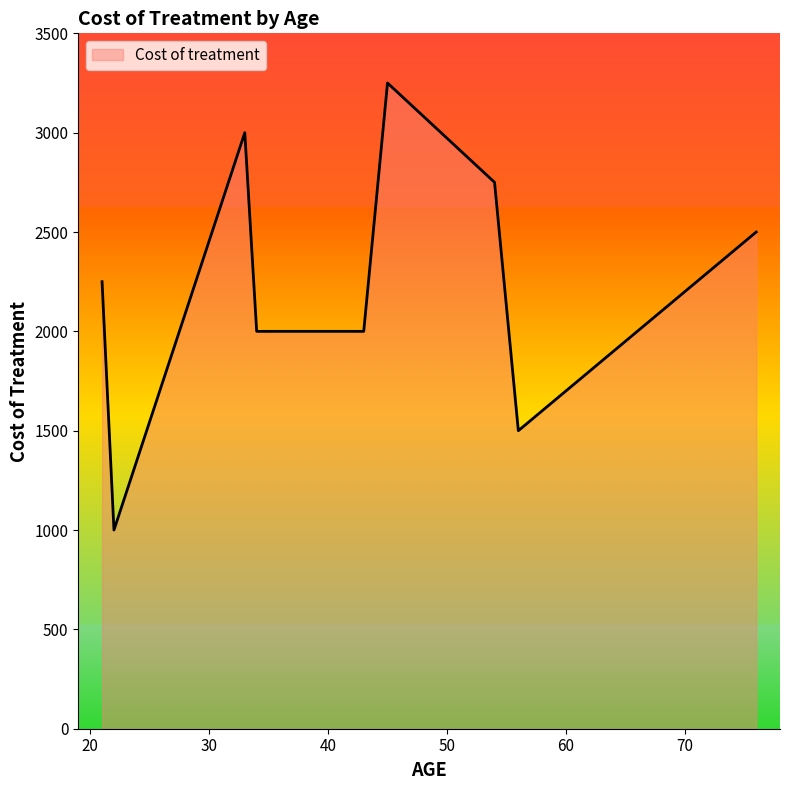

What is the smallest value displayed?

1000